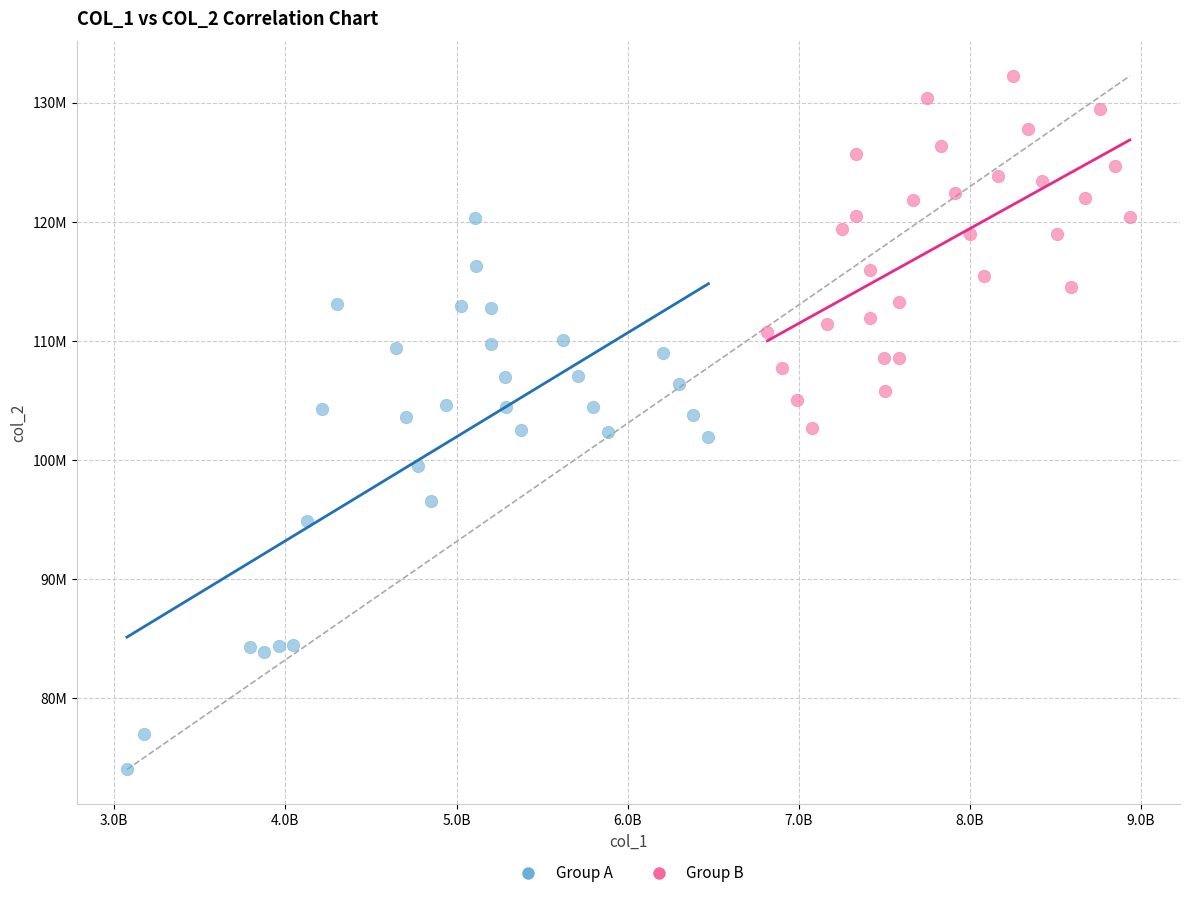

Which series has the largest Y range (max minus min)?

Group A